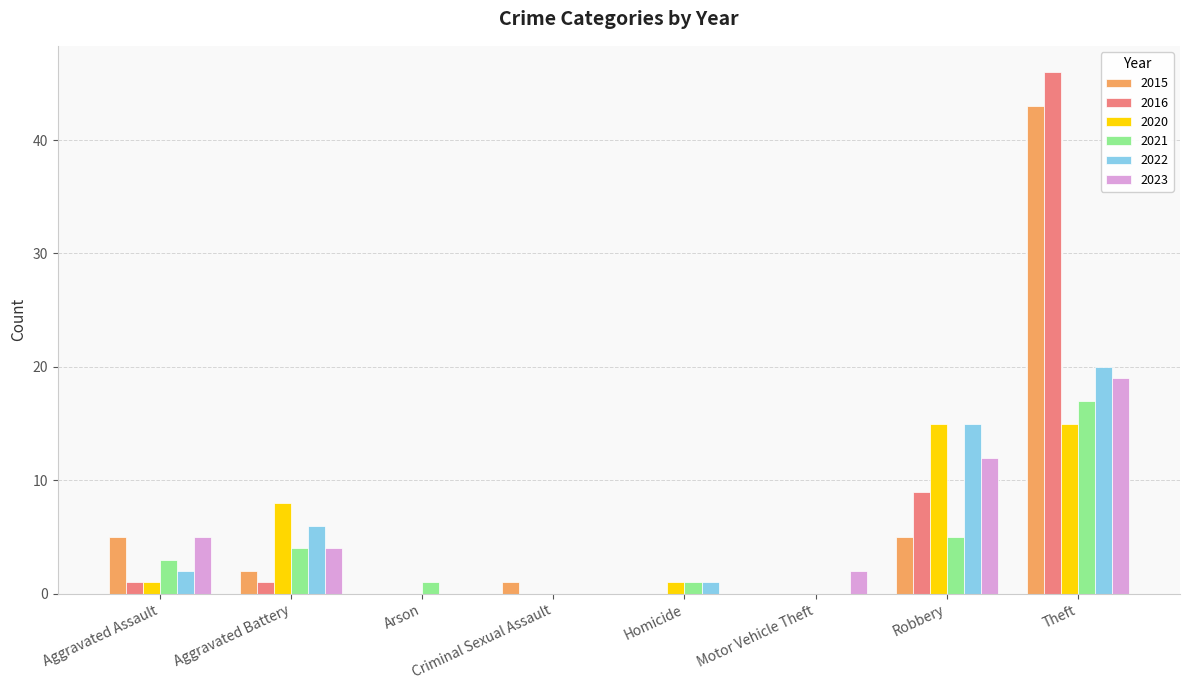

How many groups of bars are there?

8